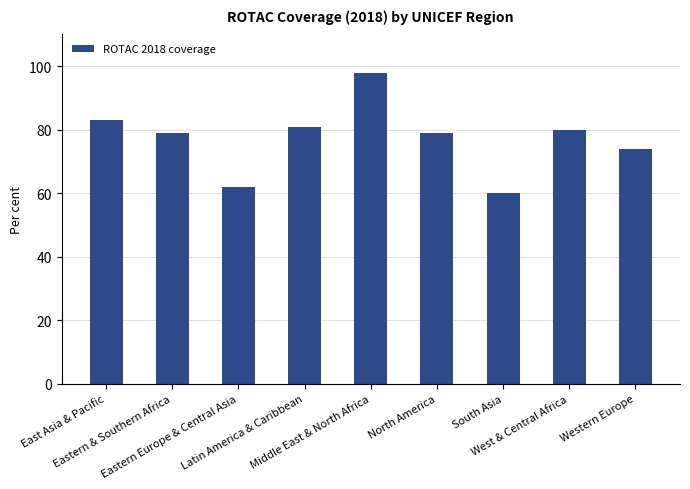

What is the change in value from Eastern Europe & Central Asia to West & Central Africa?

+18